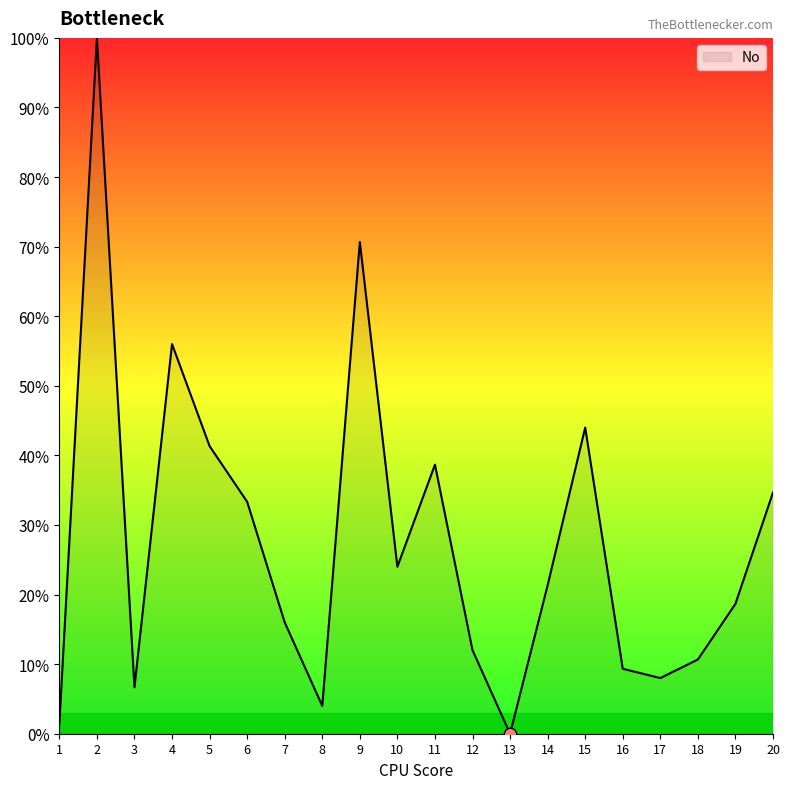

Approximately how many times larger is the value at 10 compared to 7?

1.5